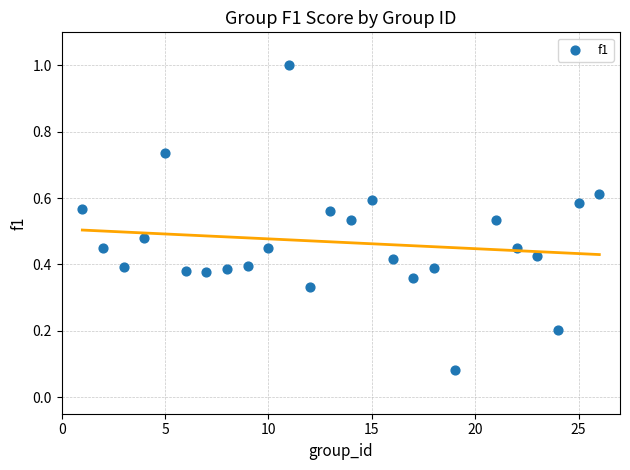

What is the range of X values (max minus min)?

25.0